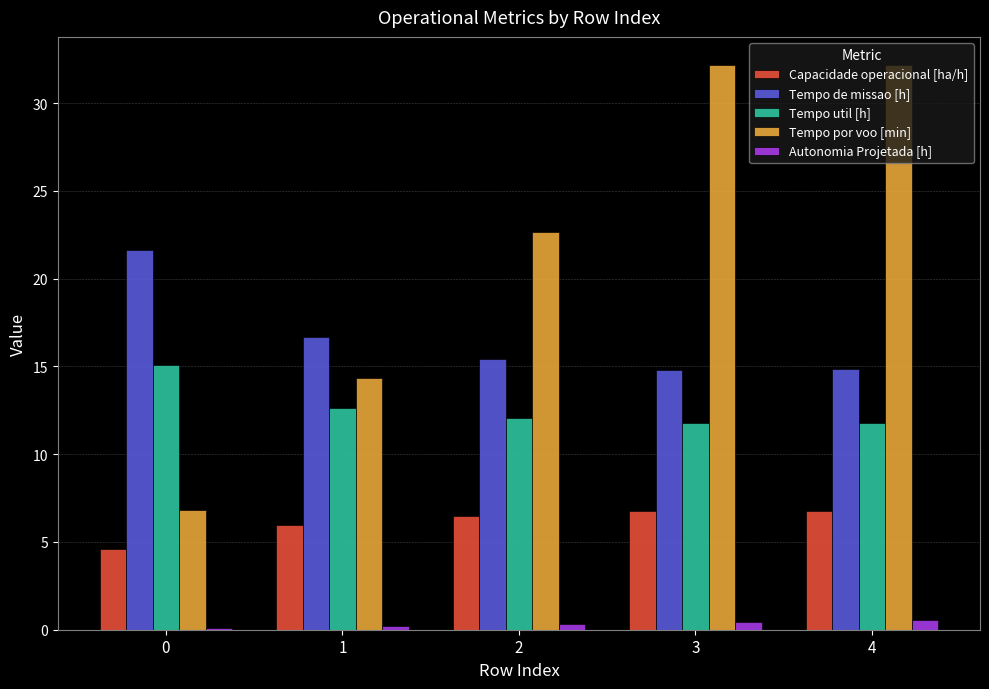

List the series in order of their peak value, highest first.

Tempo por voo [min], Tempo de missao [h], Tempo util [h], Capacidade operacional [ha/h], Autonomia Projetada [h]